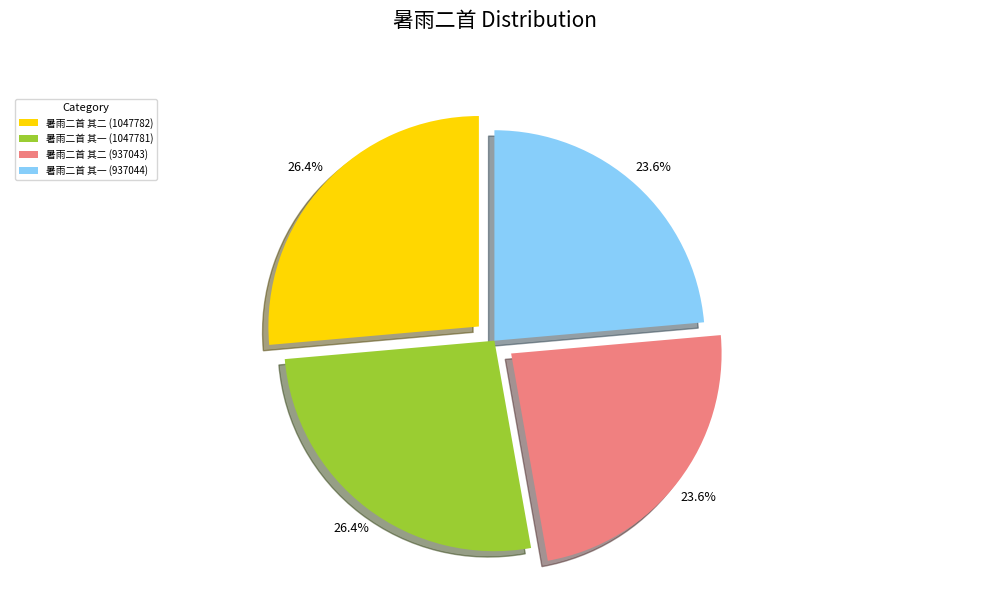

Is 暑雨二首 其二 (937043) the majority of the pie?

No